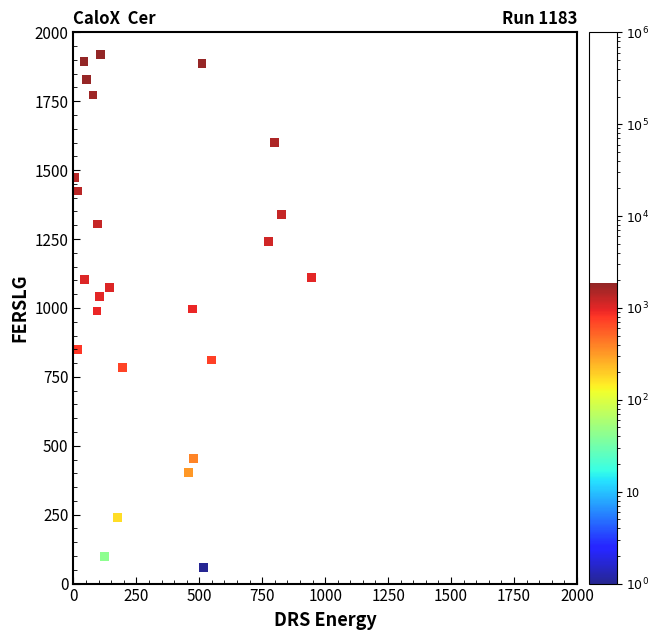

What is the range of Y values (max minus min)?

1886